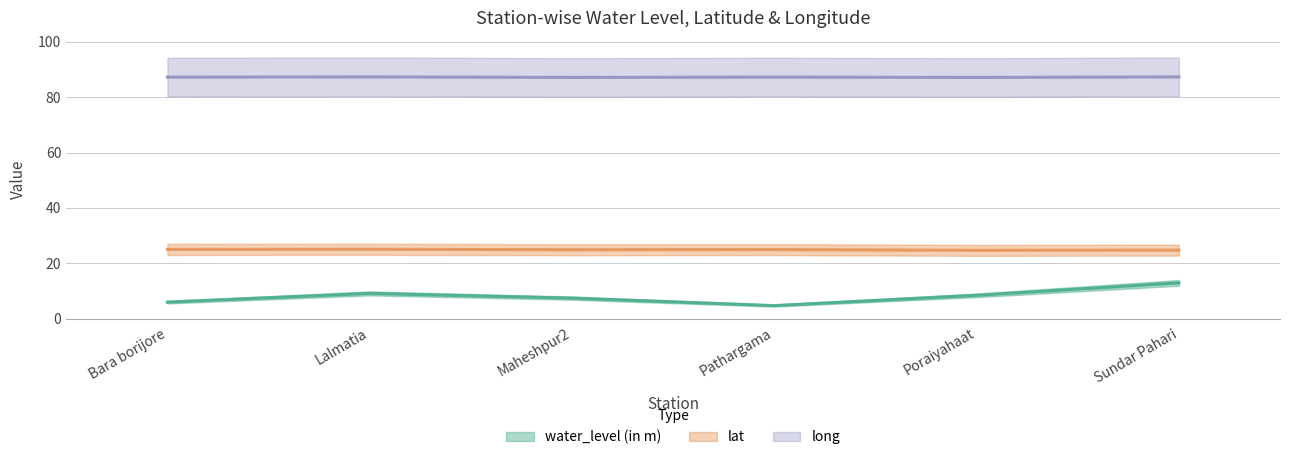

What are all the series names shown in the legend?

water_level (in m), lat, long